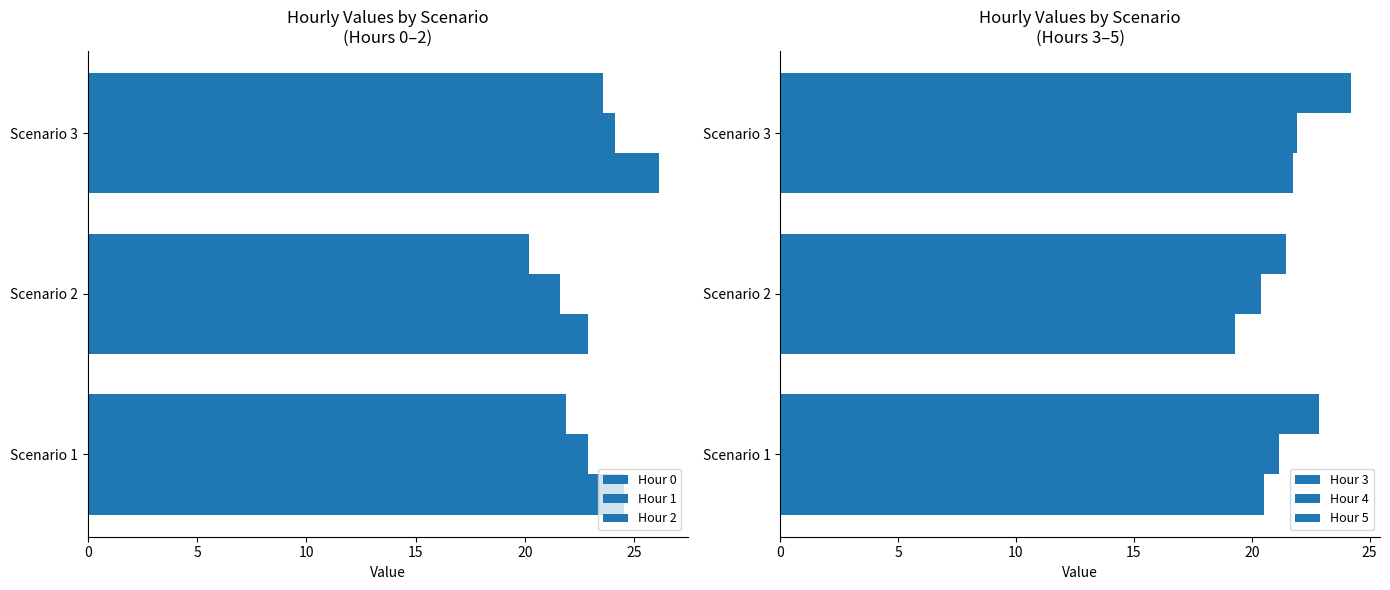

What is the difference between the maximum and minimum values in the Hour 0 series?

3.2